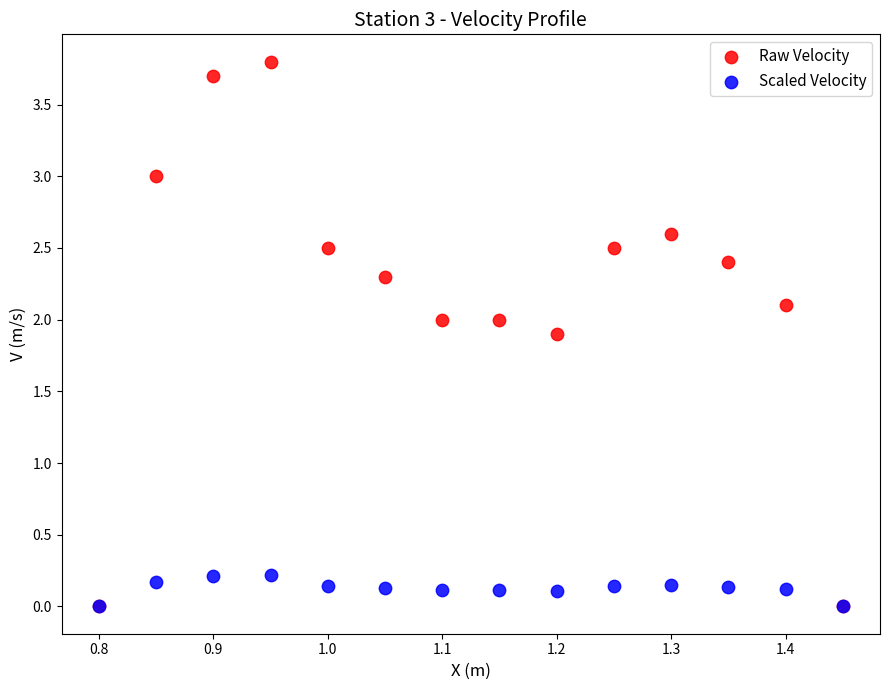

Which series reaches the maximum Y coordinate?

Raw Velocity